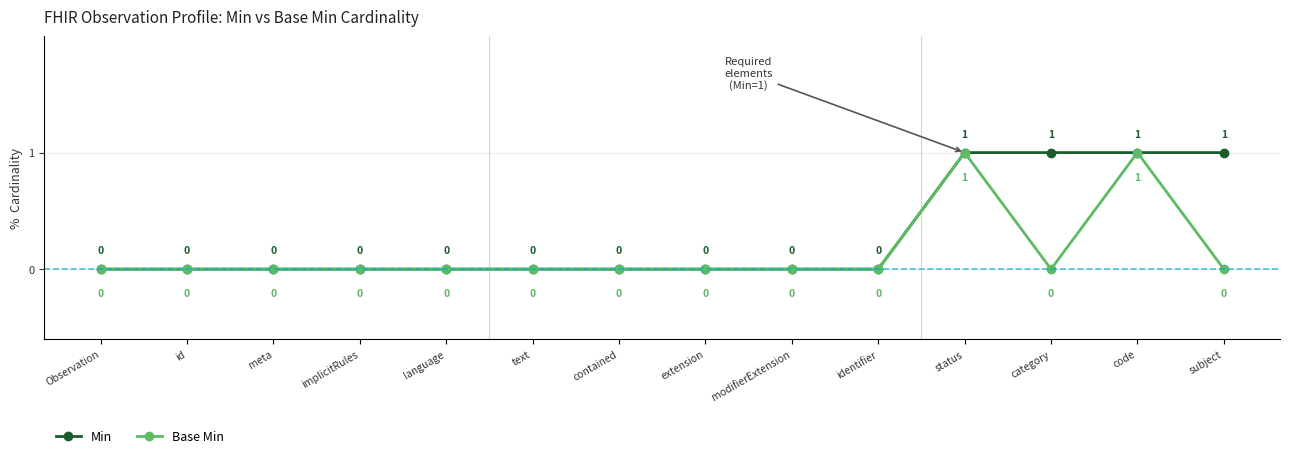

Rank the series by their average value, from highest to lowest.

Min, Base Min